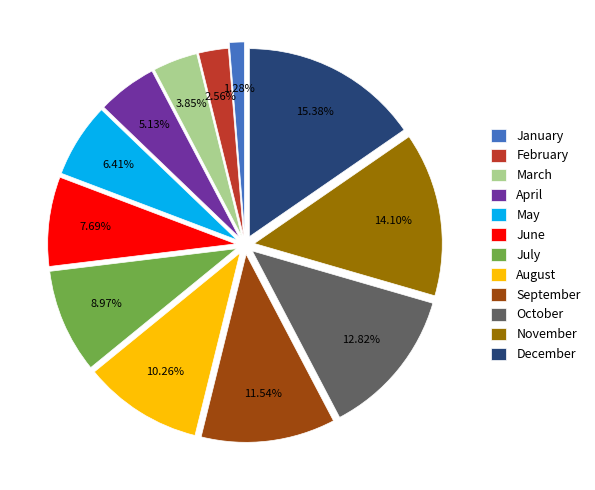

How many segments does this pie chart have?

12